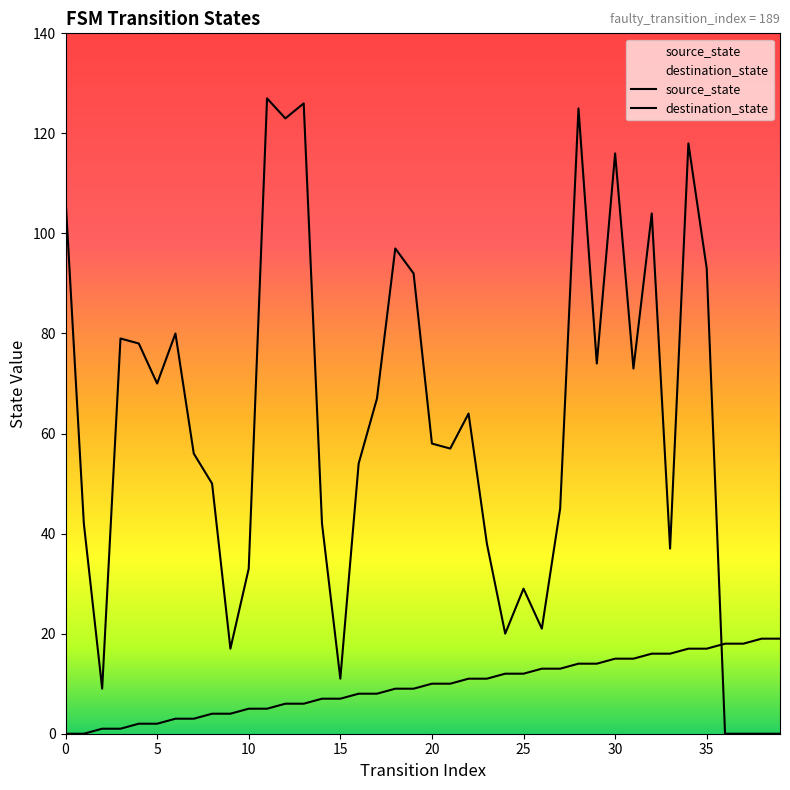

Which series changed the most between 11 and 33?

destination_state